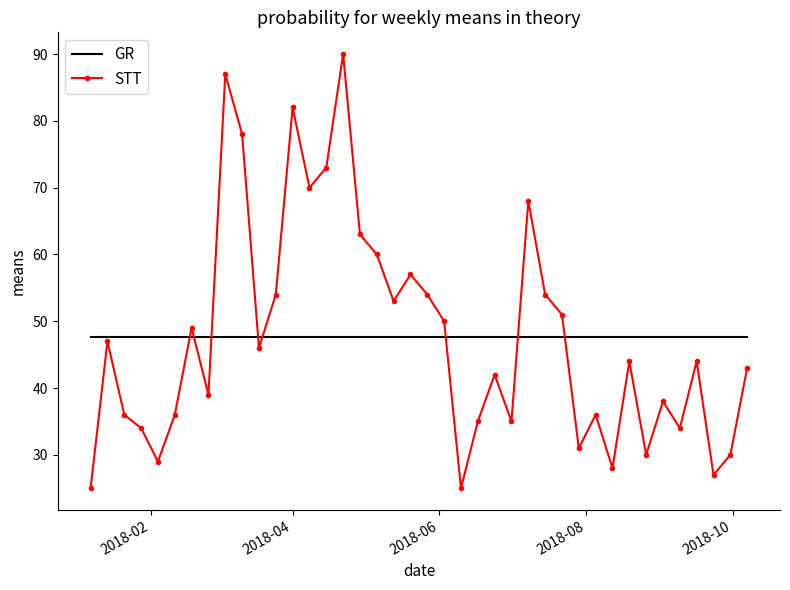

Which series ends up on top after the final intersection of STT and GR?

GR